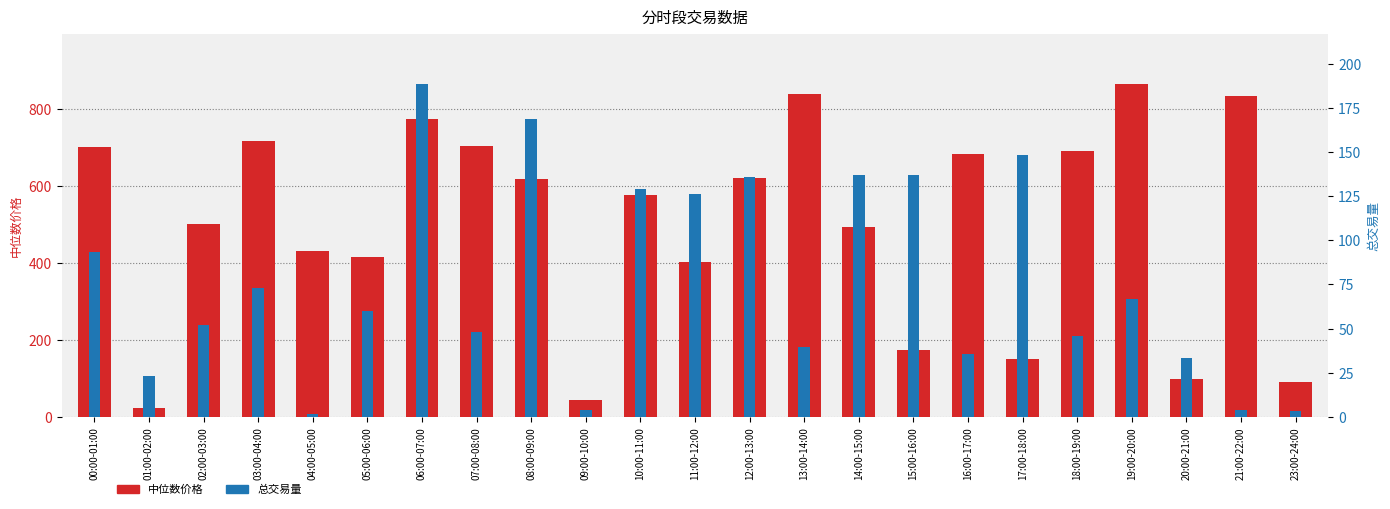

What are all the series names shown in the legend?

中位数价格, 总交易量